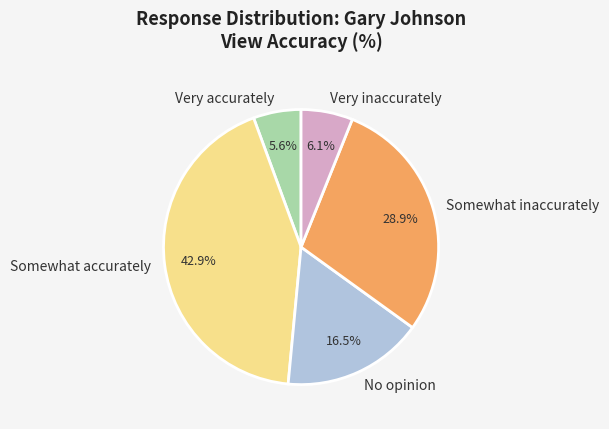

Is there a majority slice in this chart?

No